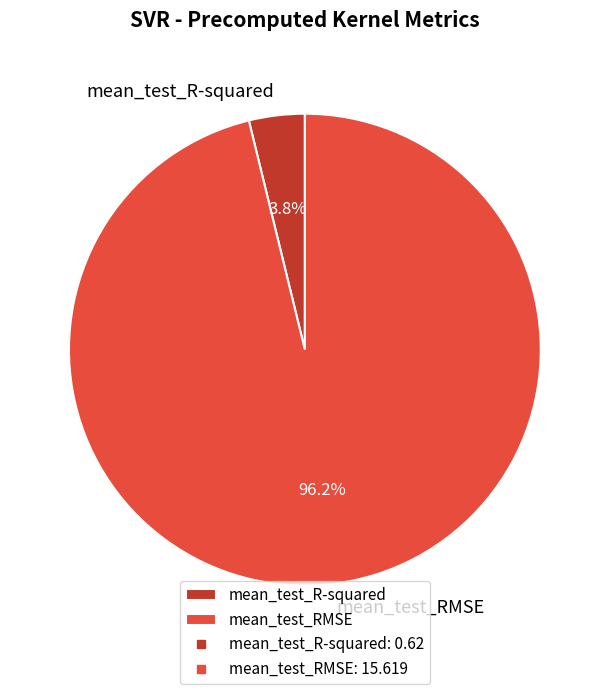

How many segments does this pie chart have?

2